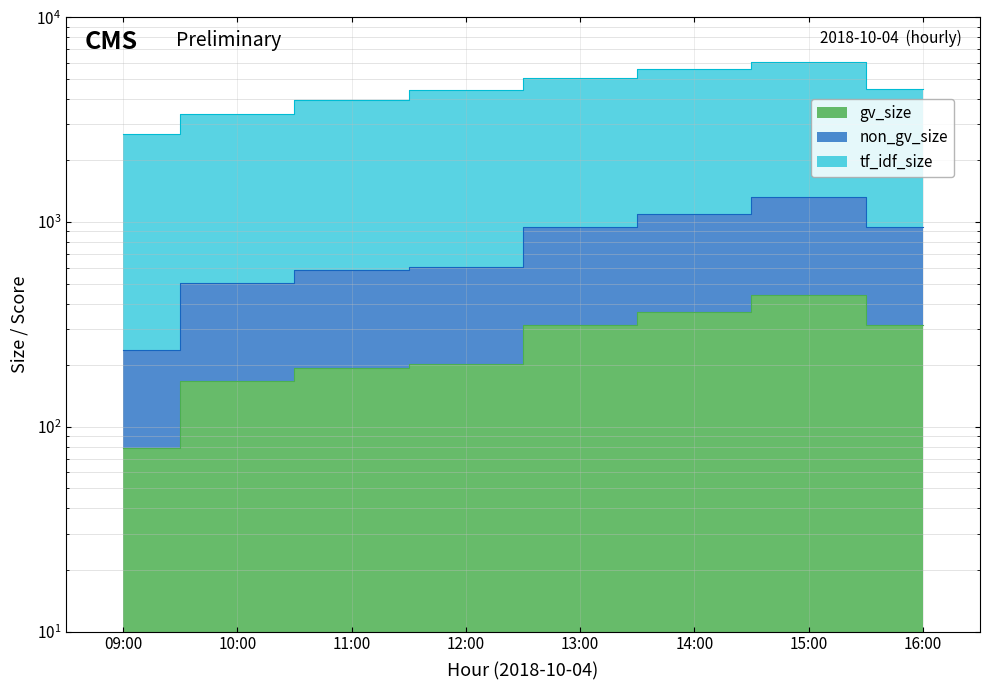

At which category does non_gv_size reach its first local peak?

15:00